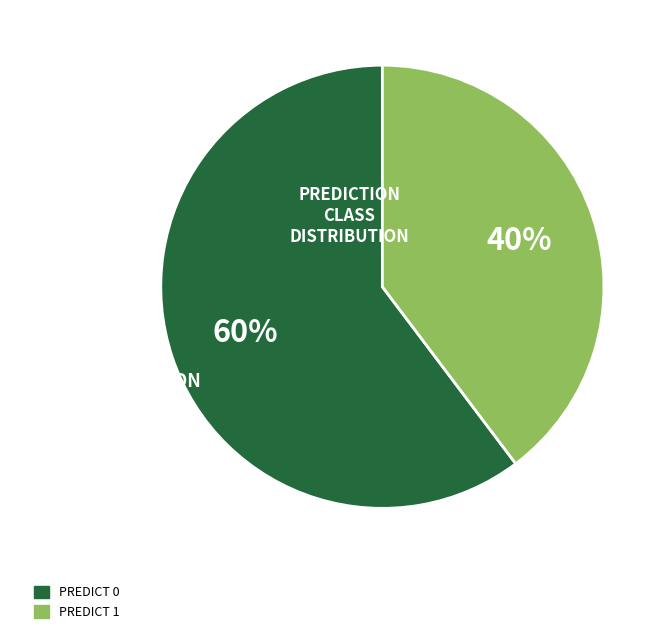

Is there any slice that represents more than half of the pie?

Yes